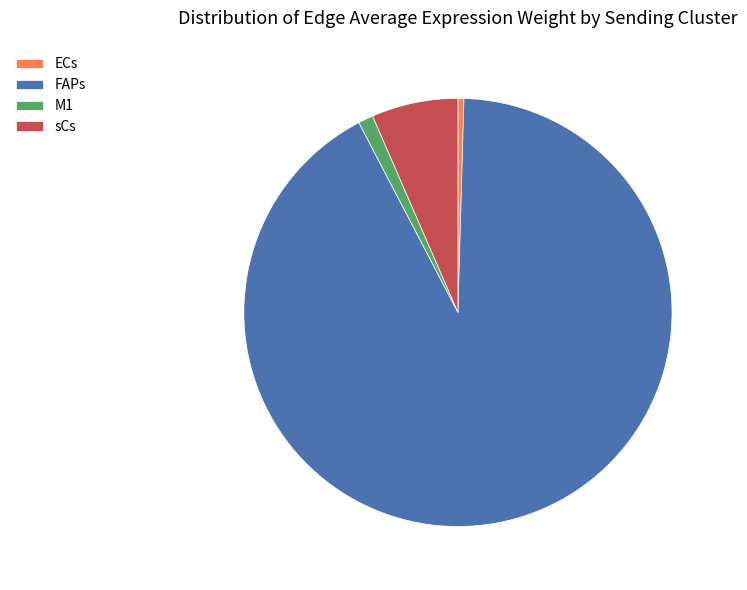

Is there any slice that represents more than half of the pie?

Yes